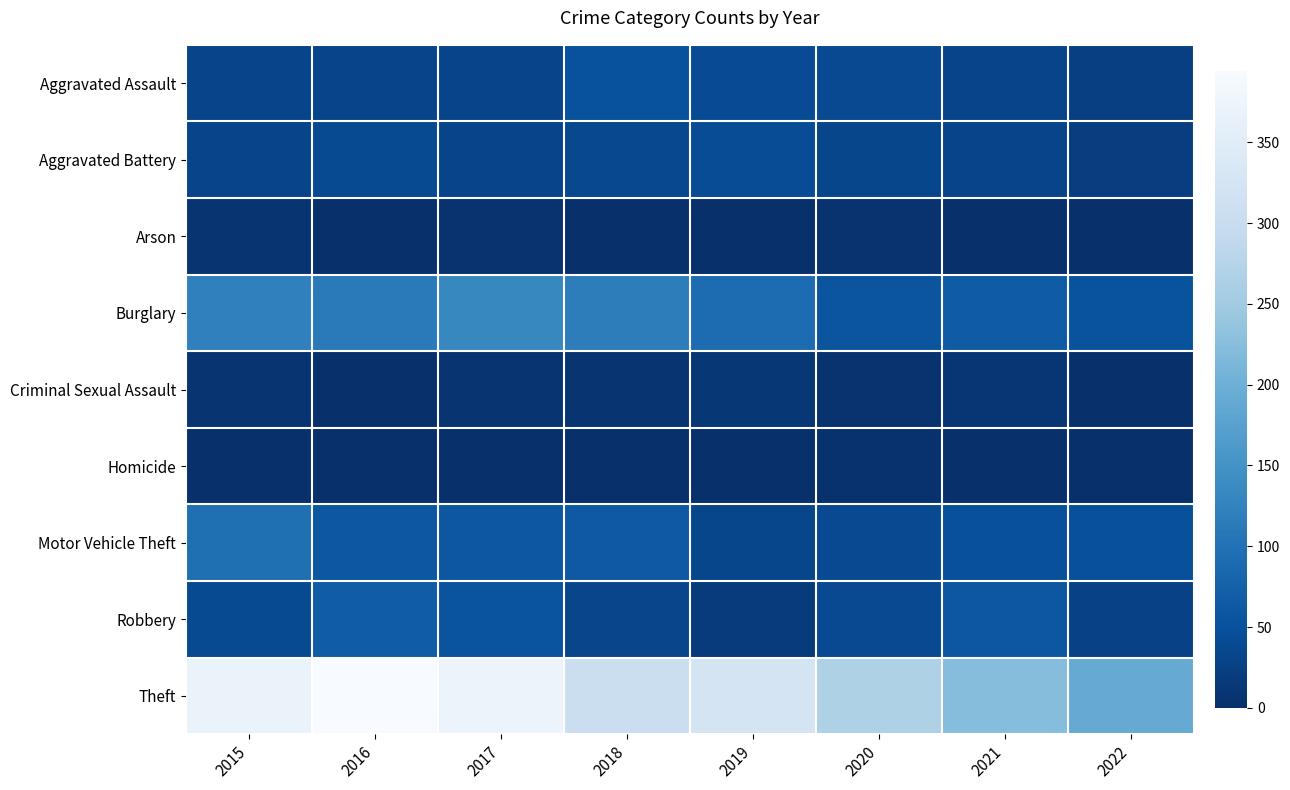

How many series are shown in this chart?

9